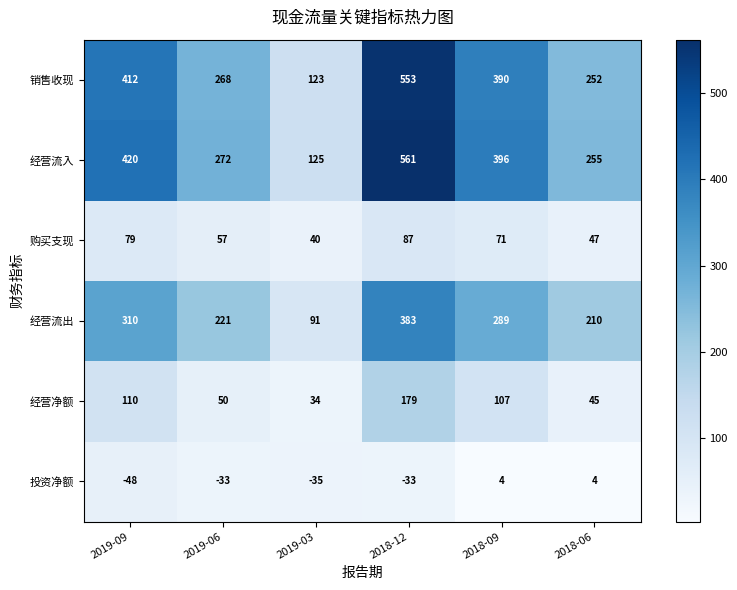

Which series has the widest spread of values?

经营流入